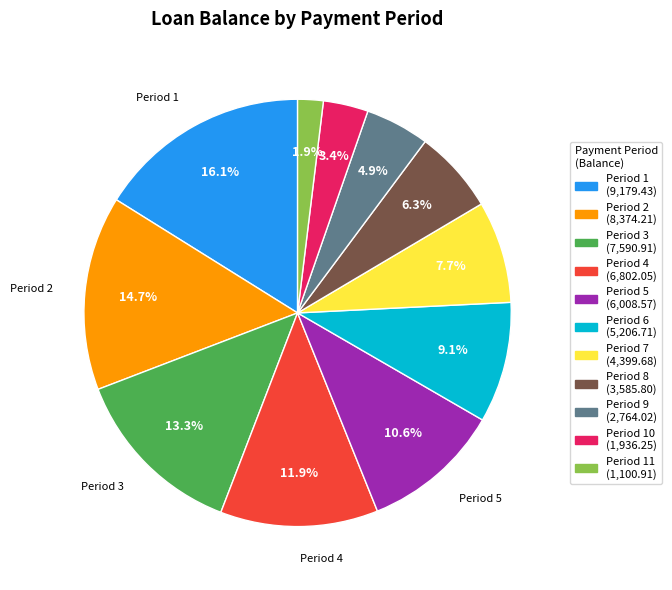

How many segments does this pie chart have?

11